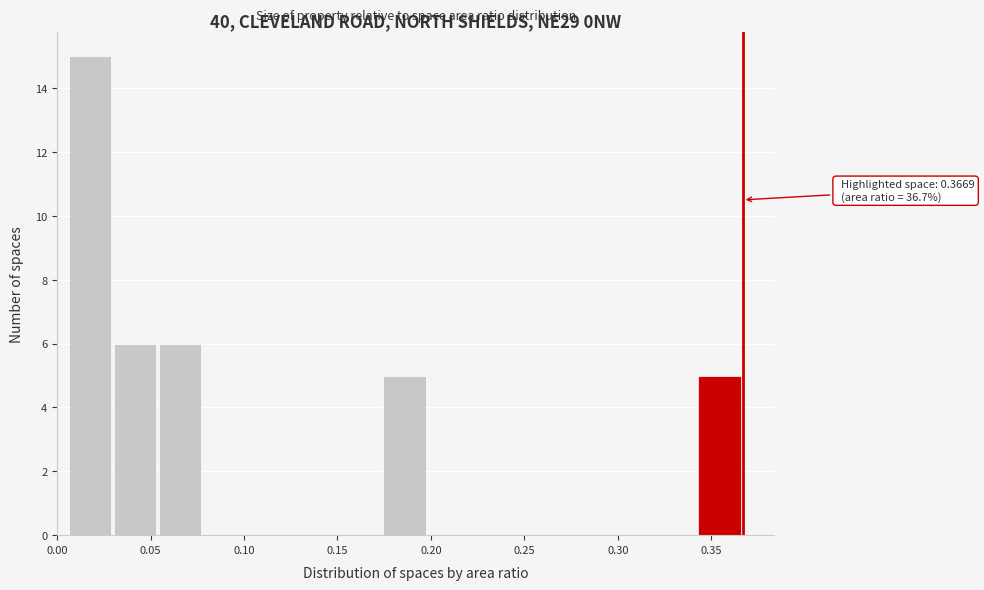

Which range on the x-axis has the tallest bar?

0.005 to 0.030